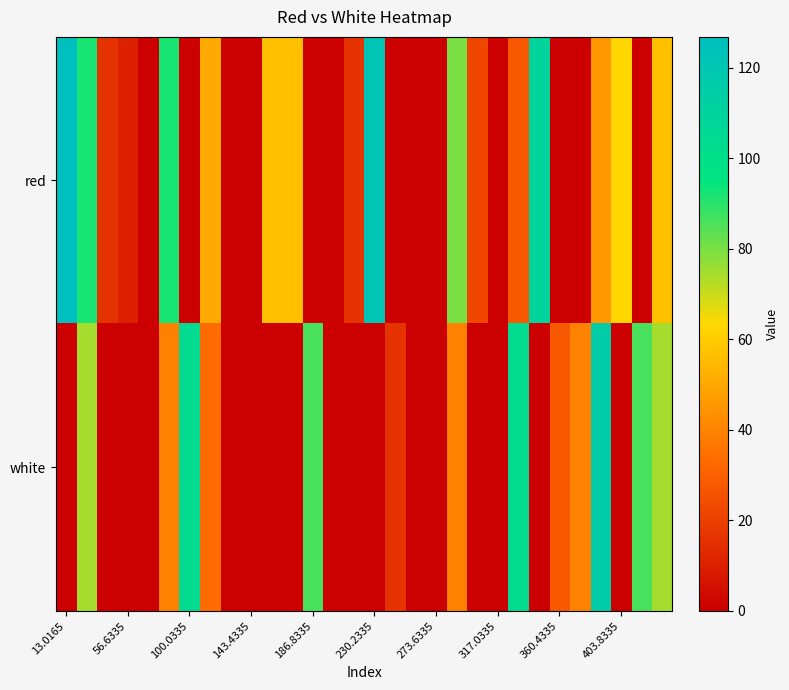

Rank the series by their maximum value, from highest to lowest.

red, white